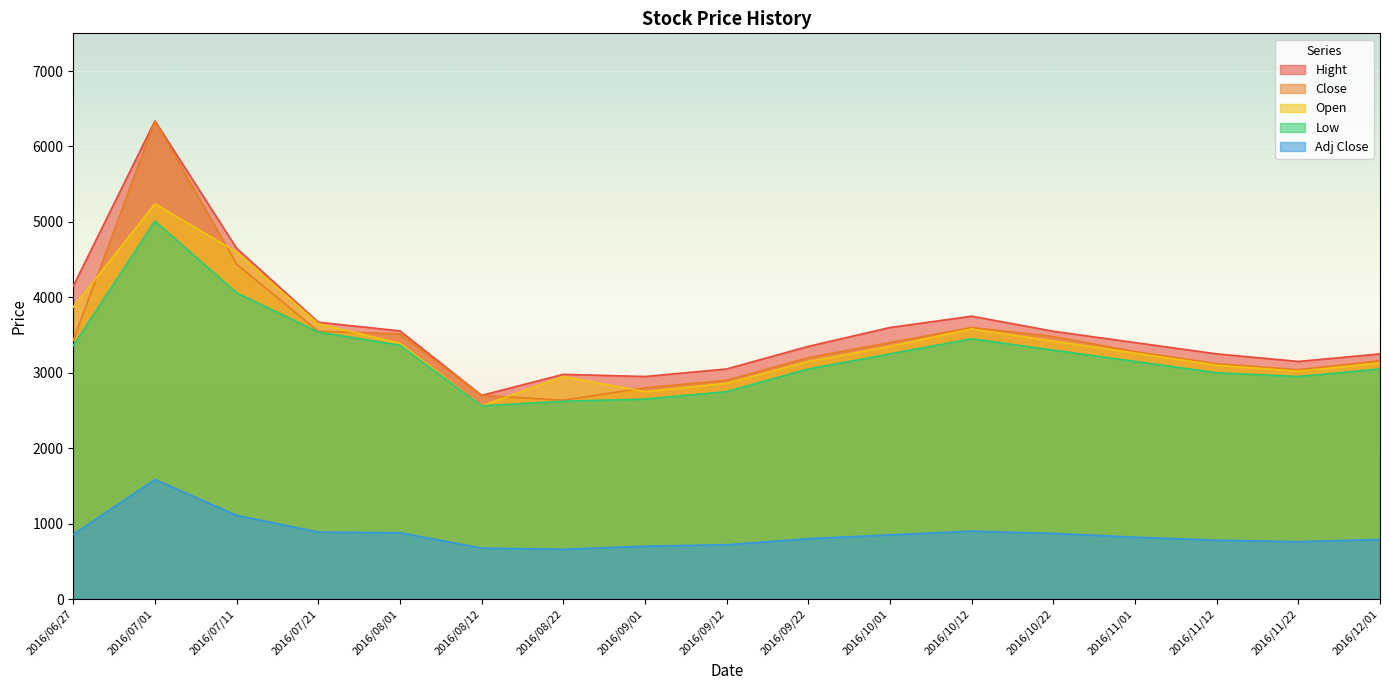

Reading left to right, extract all data points from this chart.

Adj Close: 2016/06/27=857.5	2016/07/01=1585.0	2016/07/11=1110.0	2016/07/21=887.5	2016/08/01=878.8	2016/08/12=675.0	2016/08/22=659.0	2016/09/01=700.0	2016/09/12=720.0	2016/09/22=800.0	2016/10/01=850.0	2016/10/12=900.0	2016/10/22=870.0	2016/11/01=820.0	2016/11/12=780.0	2016/11/22=760.0	2016/12/01=790.0
Close: 2016/06/27=3430.0	2016/07/01=6340.0	2016/07/11=4440.0	2016/07/21=3550.0	2016/08/01=3515.0	2016/08/12=2700.0	2016/08/22=2636.0	2016/09/01=2800.0	2016/09/12=2900.0	2016/09/22=3200.0	2016/10/01=3400.0	2016/10/12=3600.0	2016/10/22=3480.0	2016/11/01=3280.0	2016/11/12=3120.0	2016/11/22=3040.0	2016/12/01=3160.0
Open: 2016/06/27=3870.0	2016/07/01=5240.0	2016/07/11=4600.0	2016/07/21=3650.0	2016/08/01=3390.0	2016/08/12=2561.0	2016/08/22=2950.0	2016/09/01=2750.0	2016/09/12=2860.0	2016/09/22=3150.0	2016/10/01=3350.0	2016/10/12=3580.0	2016/10/22=3420.0	2016/11/01=3260.0	2016/11/12=3100.0	2016/11/22=3020.0	2016/12/01=3130.0
Hight: 2016/06/27=4150.0	2016/07/01=6340.0	2016/07/11=4650.0	2016/07/21=3670.0	2016/08/01=3555.0	2016/08/12=2700.0	2016/08/22=2979.0	2016/09/01=2950.0	2016/09/12=3050.0	2016/09/22=3350.0	2016/10/01=3600.0	2016/10/12=3750.0	2016/10/22=3550.0	2016/11/01=3400.0	2016/11/12=3250.0	2016/11/22=3150.0	2016/12/01=3250.0
Low: 2016/06/27=3360.0	2016/07/01=5010.0	2016/07/11=4060.0	2016/07/21=3540.0	2016/08/01=3365.0	2016/08/12=2561.0	2016/08/22=2622.0	2016/09/01=2650.0	2016/09/12=2750.0	2016/09/22=3050.0	2016/10/01=3250.0	2016/10/12=3450.0	2016/10/22=3300.0	2016/11/01=3150.0	2016/11/12=3000.0	2016/11/22=2950.0	2016/12/01=3050.0